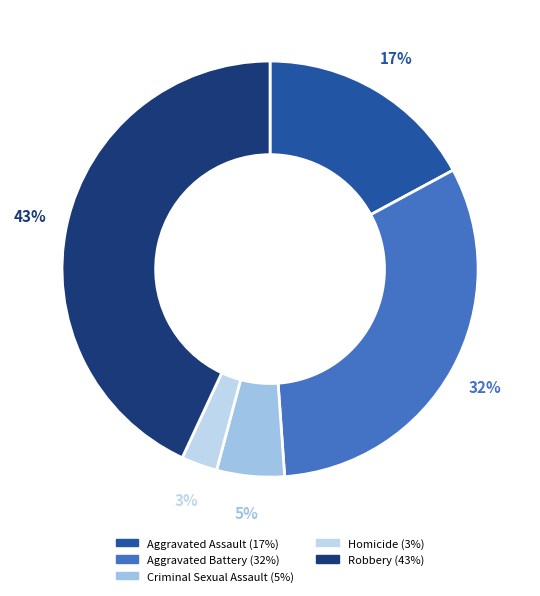

Rank the categories by value from lowest to highest.

Homicide, Criminal Sexual Assault, Aggravated Assault, Aggravated Battery, Robbery